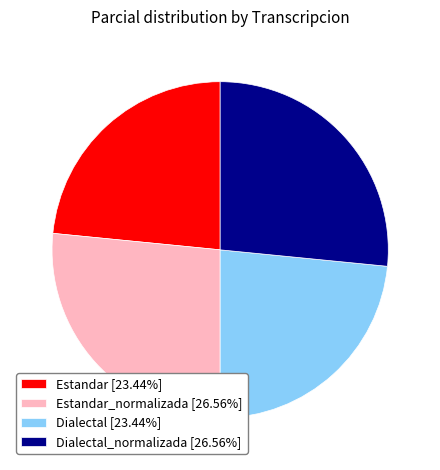

Is there a majority slice in this chart?

No